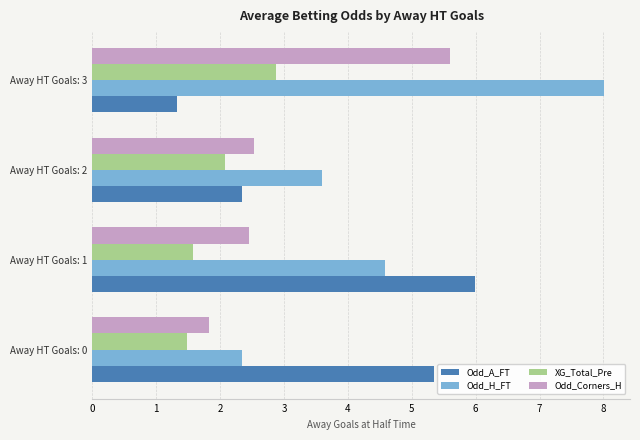

Which series has the widest spread of values?

Odd_H_FT